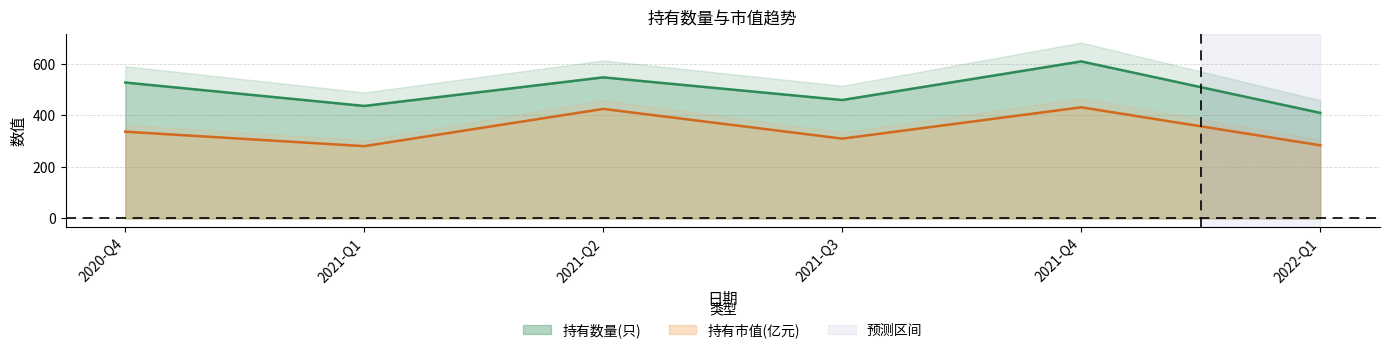

Is the value of 持有数量(只) at 2021-Q2 greater than the value of 持有市值(亿元) at 2021-Q2?

Yes